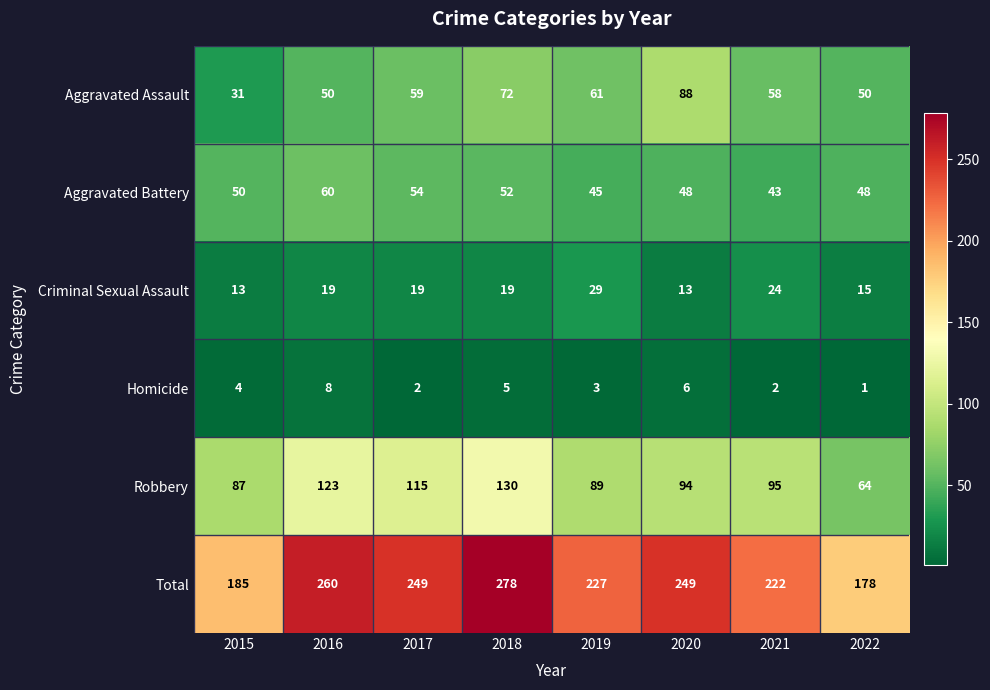

What is the difference between the second highest and second lowest values in the Criminal Sexual Assault series?

11